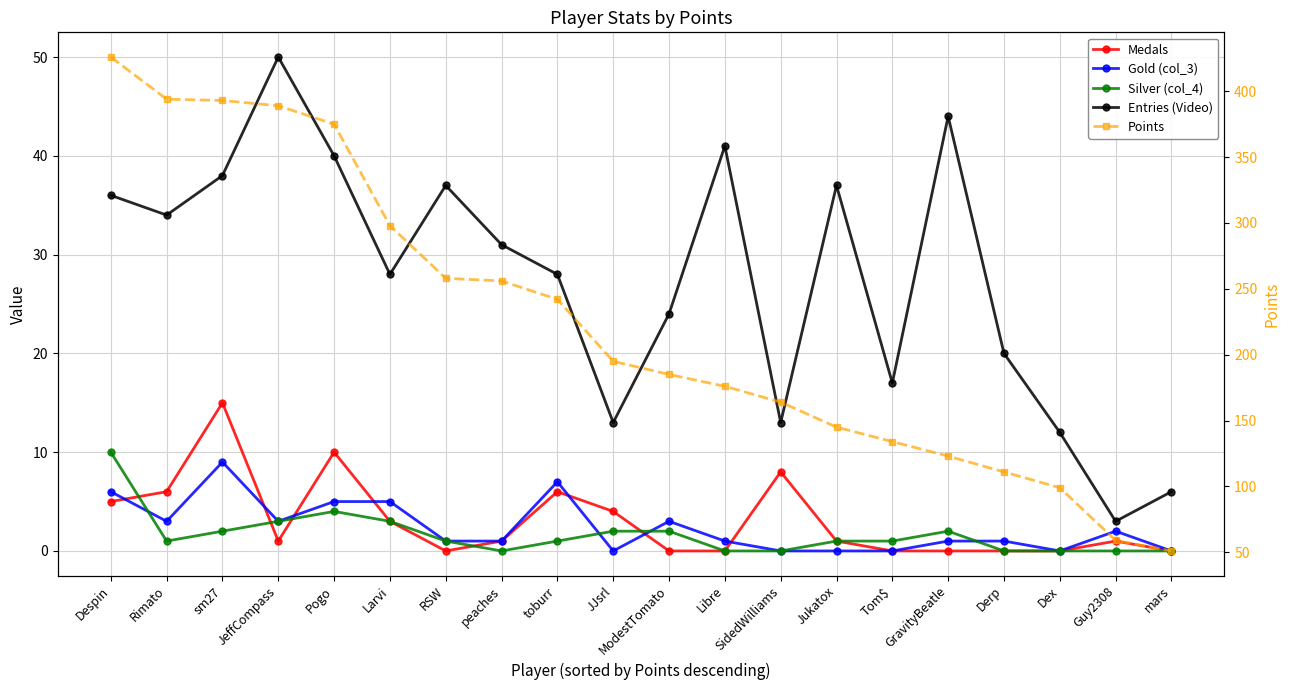

Reading left to right, list all the values displayed in this chart.

Medals: Despin=5	Rimato=6	sm27=15	JeffCompass=1	Pogo=10	Larvi=3	RSW=0	peaches=1	toburr=6	JJsrl=4	ModestTomato=0	Libre=0	SidedWilliams=8	Jukatox=1	Tom$=0	GravityBeatle=0	Derp=0	Dex=0	Guy2308=1	mars=0
Gold (col_3): Despin=6	Rimato=3	sm27=9	JeffCompass=3	Pogo=5	Larvi=5	RSW=1	peaches=1	toburr=7	JJsrl=0	ModestTomato=3	Libre=1	SidedWilliams=0	Jukatox=0	Tom$=0	GravityBeatle=1	Derp=1	Dex=0	Guy2308=2	mars=0
Silver (col_4): Despin=10	Rimato=1	sm27=2	JeffCompass=3	Pogo=4	Larvi=3	RSW=1	peaches=0	toburr=1	JJsrl=2	ModestTomato=2	Libre=0	SidedWilliams=0	Jukatox=1	Tom$=1	GravityBeatle=2	Derp=0	Dex=0	Guy2308=0	mars=0
Entries (Video): Despin=36	Rimato=34	sm27=38	JeffCompass=50	Pogo=40	Larvi=28	RSW=37	peaches=31	toburr=28	JJsrl=13	ModestTomato=24	Libre=41	SidedWilliams=13	Jukatox=37	Tom$=17	GravityBeatle=44	Derp=20	Dex=12	Guy2308=3	mars=6
Points: Despin=426	Rimato=394	sm27=393	JeffCompass=389	Pogo=375	Larvi=298	RSW=258	peaches=256	toburr=242	JJsrl=195	ModestTomato=185	Libre=176	SidedWilliams=164	Jukatox=145	Tom$=134	GravityBeatle=123	Derp=111	Dex=99	Guy2308=59	mars=51